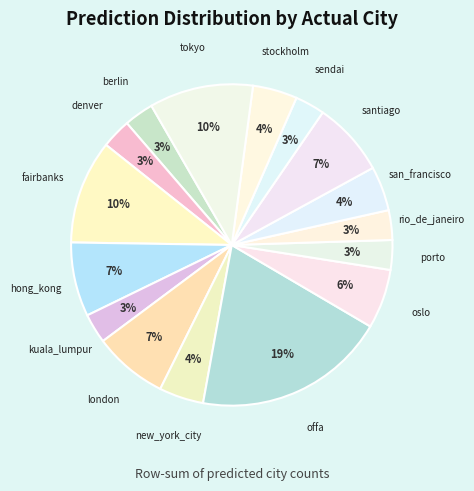

How many segments does this pie chart have?

16